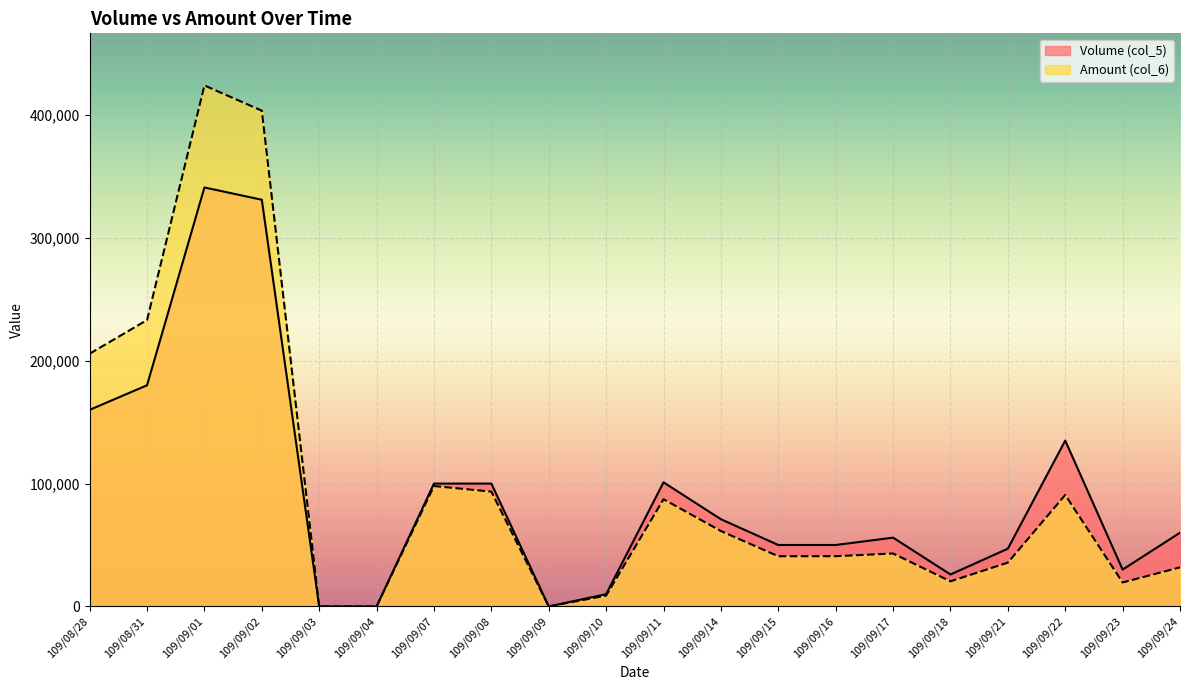

Reading left to right, what are all the values shown in this chart?

Volume (col_5): 109/08/28=160000	109/08/31=180000	109/09/01=341000	109/09/02=331000	109/09/03=0	109/09/04=0	109/09/07=100000	109/09/08=100000	109/09/09=0	109/09/10=10000	109/09/11=101000	109/09/14=71000	109/09/15=50000	109/09/16=50000	109/09/17=56000	109/09/18=26000	109/09/21=47000	109/09/22=135000	109/09/23=30000	109/09/24=60000
Amount (col_6): 109/08/28=205700	109/08/31=233100	109/09/01=424040	109/09/02=403490	109/09/03=0	109/09/04=0	109/09/07=98000	109/09/08=93440	109/09/09=0	109/09/10=8800	109/09/11=87270	109/09/14=61380	109/09/15=40850	109/09/16=40900	109/09/17=43100	109/09/18=20440	109/09/21=35660	109/09/22=90750	109/09/23=19500	109/09/24=31800